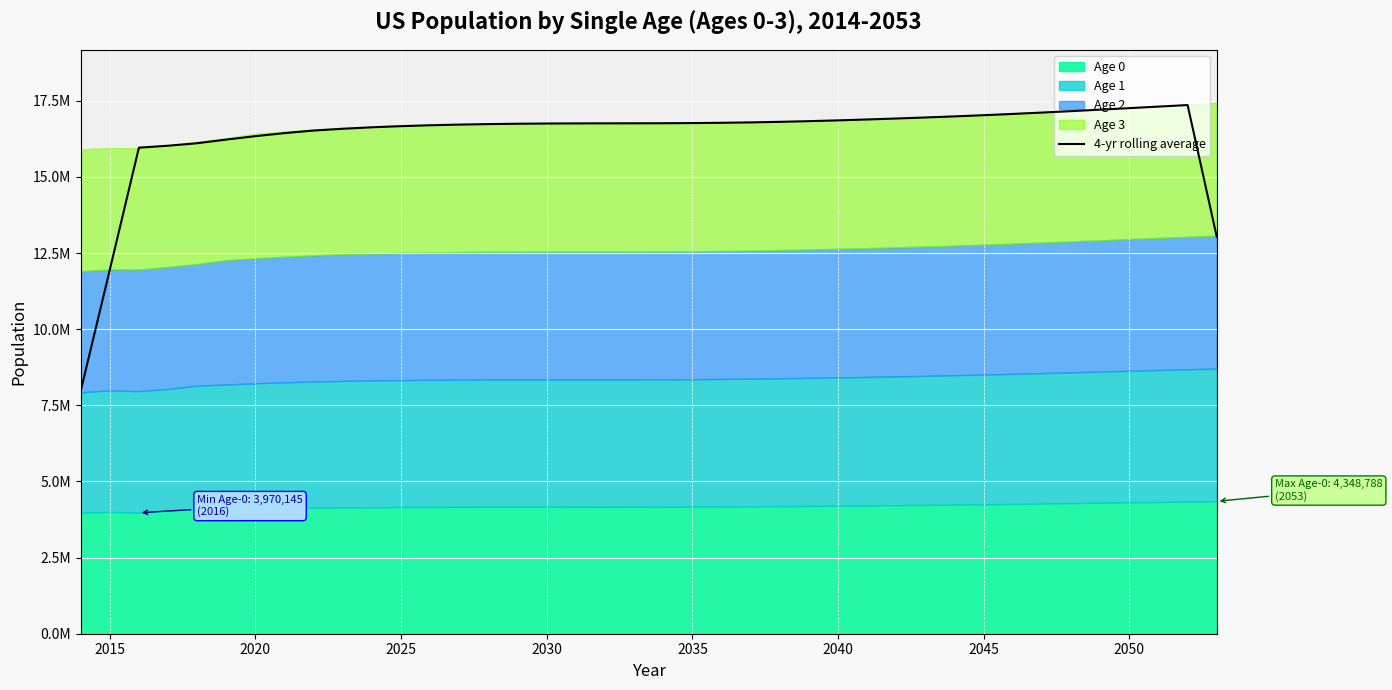

What is the greatest value displayed?

17359313.5